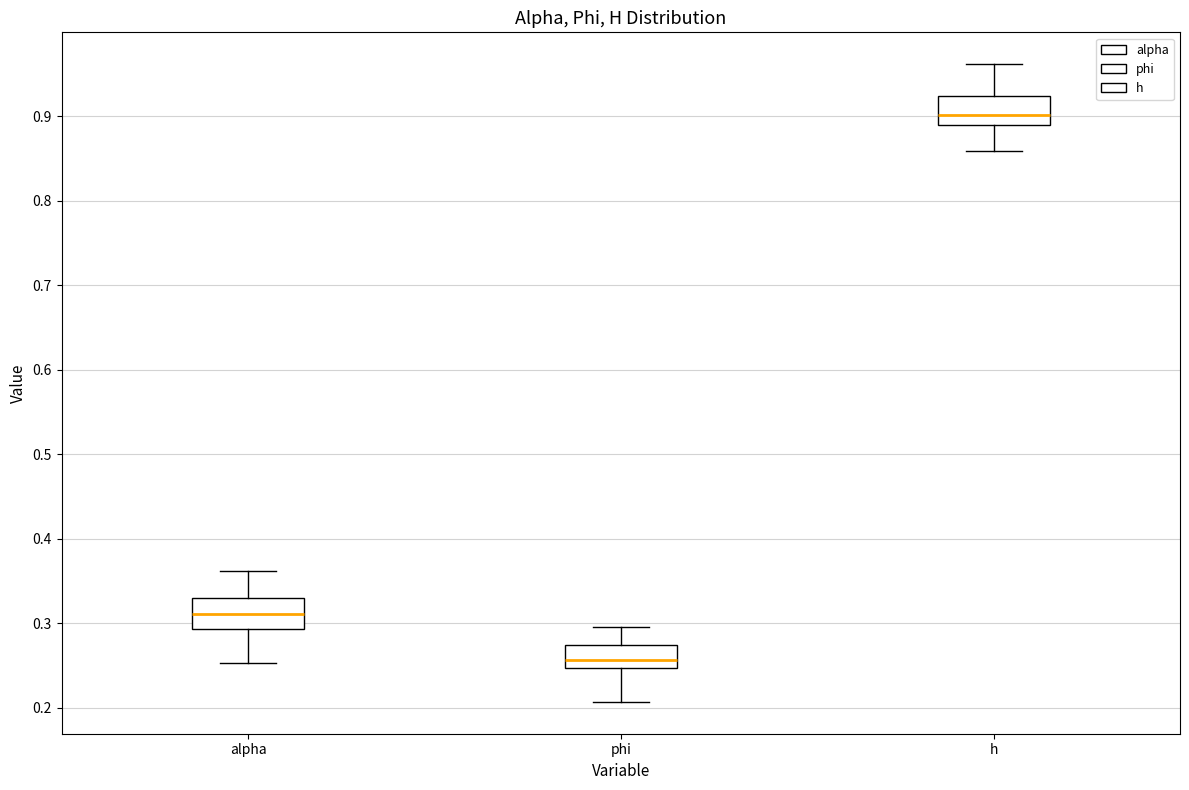

Reading left to right, read every box against the y-axis: the position of its median line, the range the box covers, and the ends of its whiskers. The values are not printed on the chart, so give them approximately, as read against the axis.

alpha: median 0.31, box 0.29 to 0.33, whiskers 0.25 to 0.36
phi: median 0.26, box 0.25 to 0.27, whiskers 0.21 to 0.30
h: median 0.90, box 0.89 to 0.92, whiskers 0.86 to 0.96